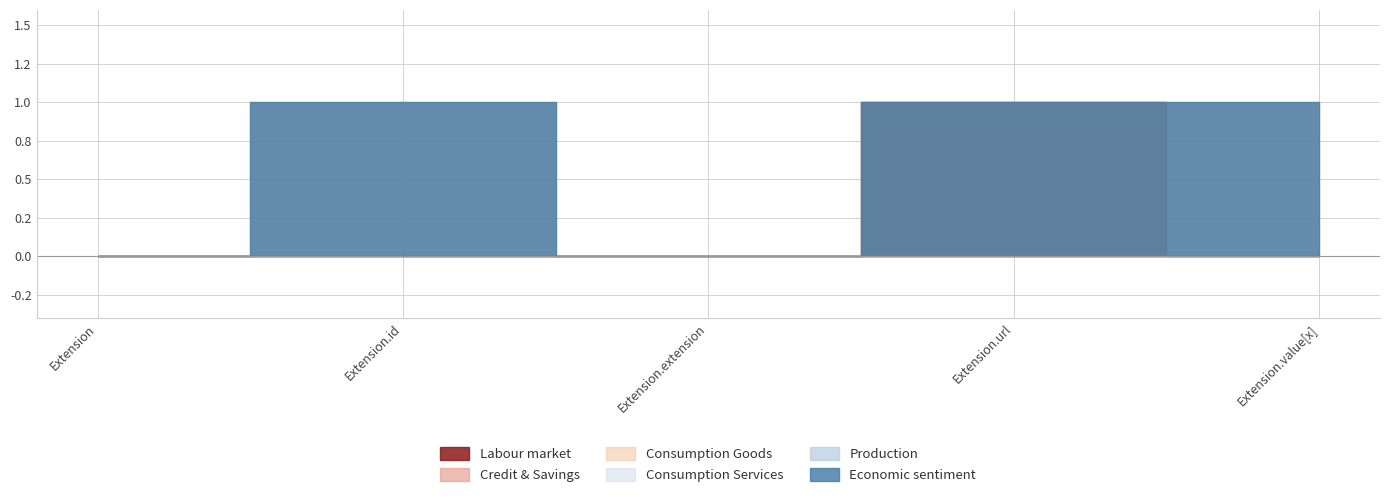

Reading left to right, extract all data points from this chart.

Labour market: Extension=0	Extension.id=0	Extension.extension=0	Extension.url=1	Extension.value[x]=0
Credit & Savings: Extension=0	Extension.id=0	Extension.extension=0	Extension.url=0	Extension.value[x]=0
Consumption Goods: Extension=0	Extension.id=1	Extension.extension=0	Extension.url=1	Extension.value[x]=1
Consumption Services: Extension=0	Extension.id=0	Extension.extension=0	Extension.url=0	Extension.value[x]=0
Production: Extension=0	Extension.id=0	Extension.extension=0	Extension.url=0	Extension.value[x]=0
Economic sentiment: Extension=0	Extension.id=1	Extension.extension=0	Extension.url=1	Extension.value[x]=1